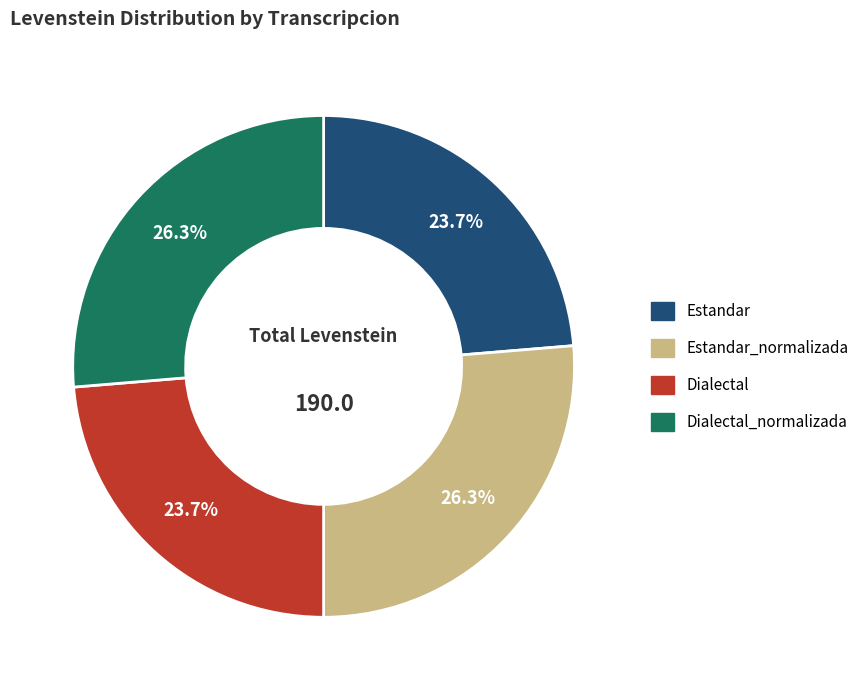

Is there a majority slice in this chart?

No